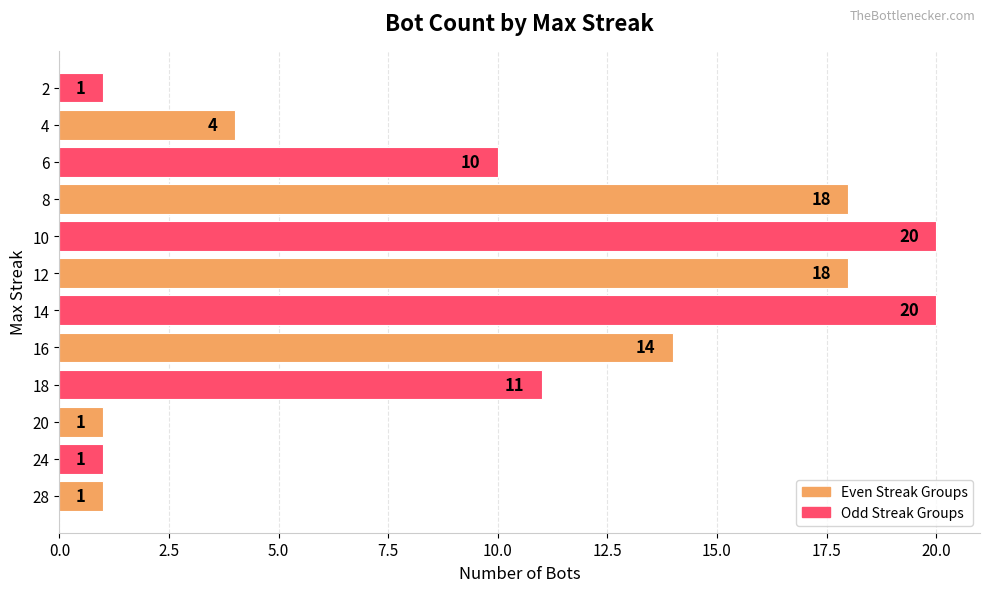

What is the sum of all values?

119